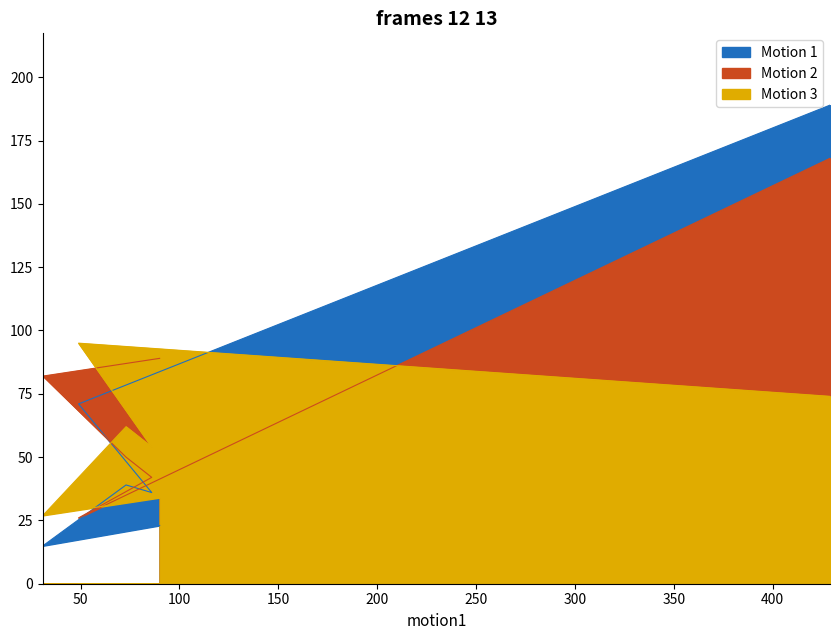

Rank the categories by Motion 2 value from highest to lowest.

429, 90, 31, 73, 86, 49